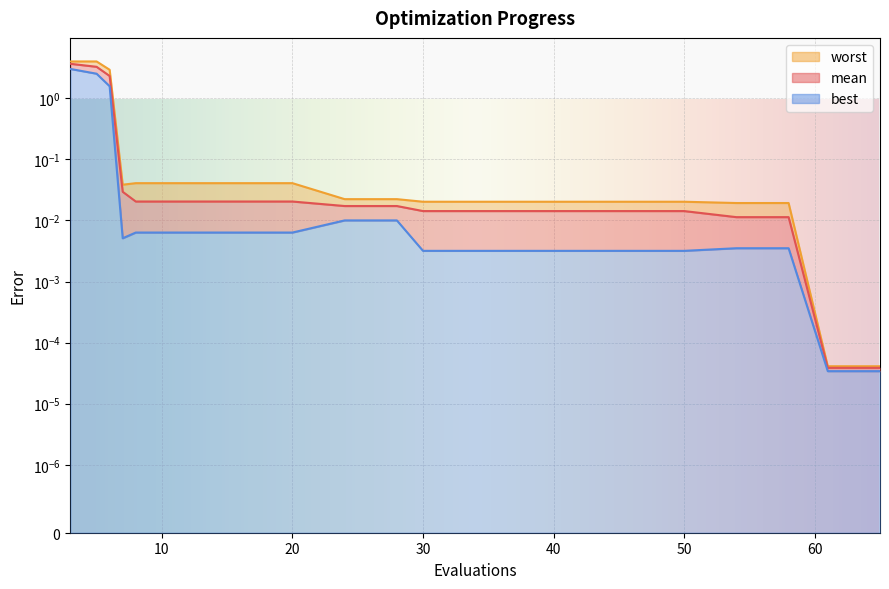

Which series has the widest spread of values?

worst